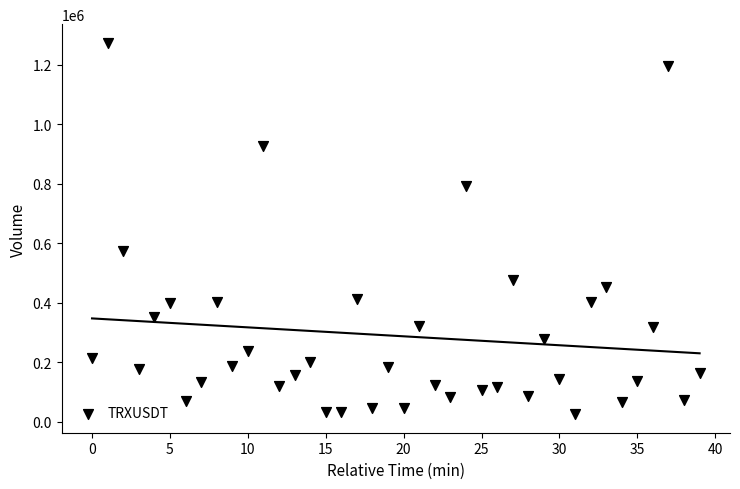

What is the range of Y values (max minus min)?

1249426